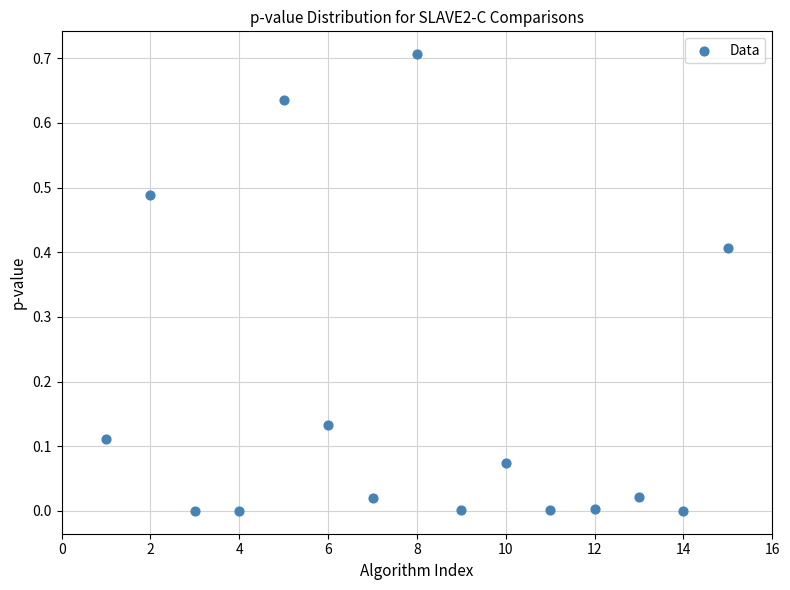

What is the range of Y values (max minus min)?

0.7